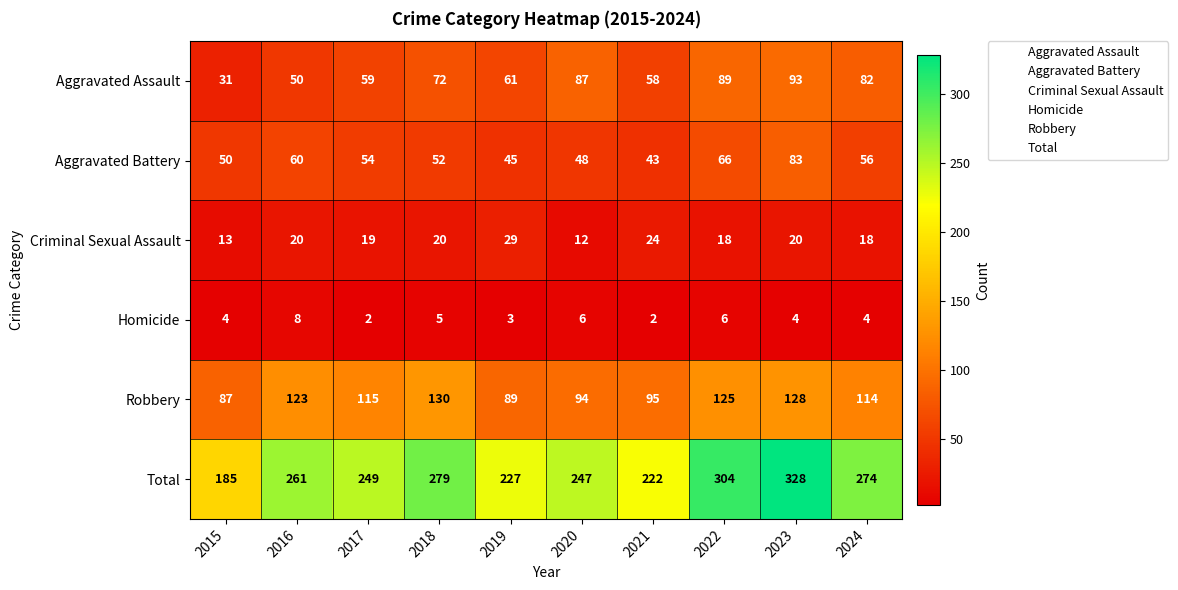

What is the total value across all series at 2018?

558